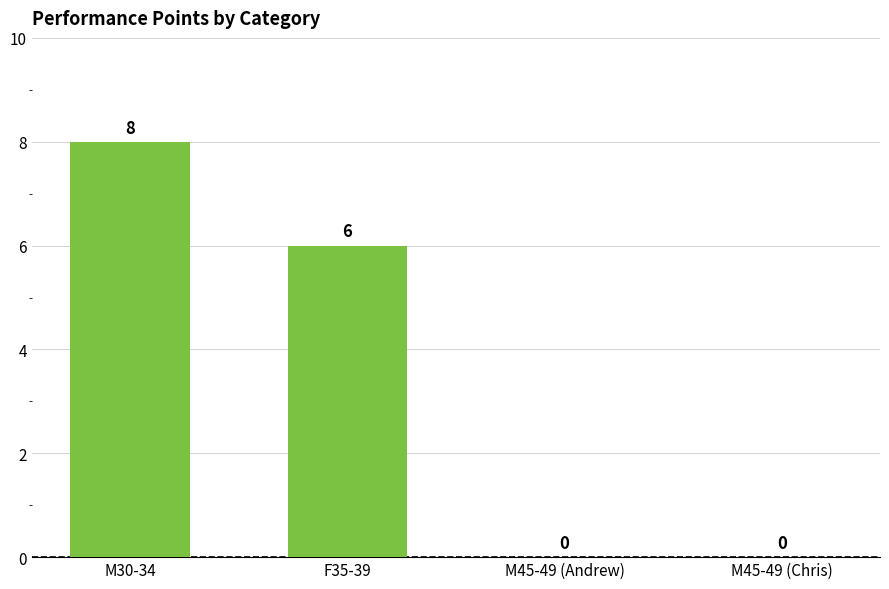

How many series are shown in this chart?

1